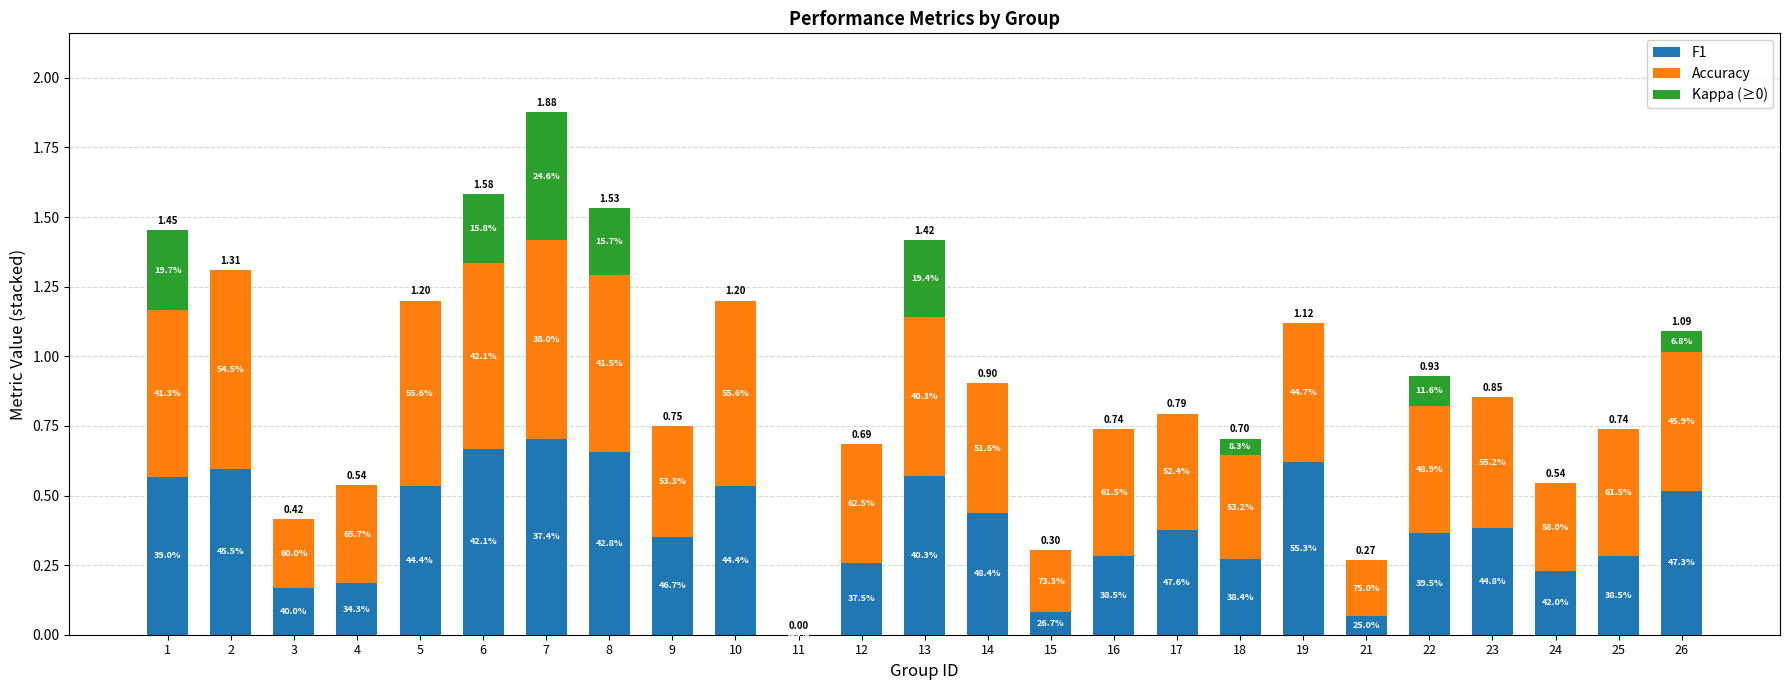

List the series in order of their peak value, lowest first.

Kappa (≥0), F1, Accuracy